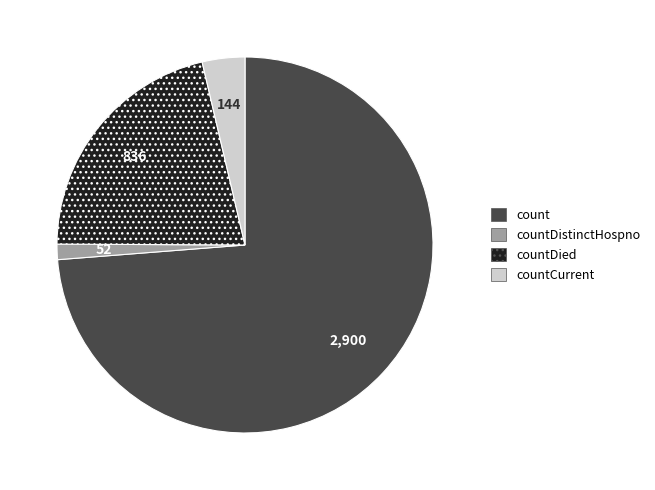

Is there any slice that represents more than half of the pie?

Yes